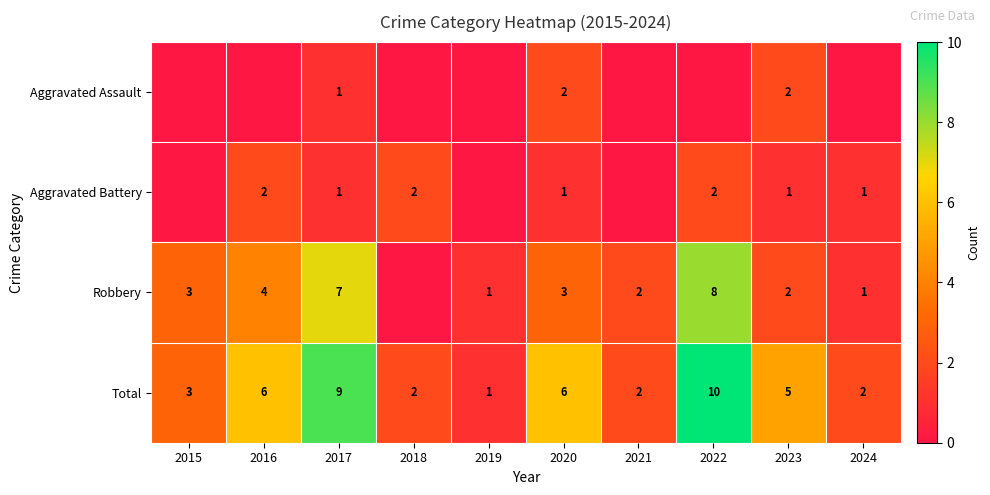

Is it true that Robbery equals 7 at 2017?

True